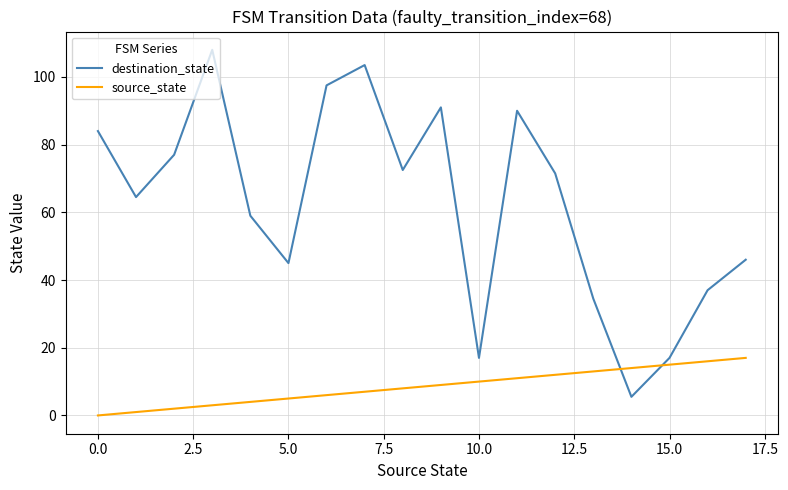

Is this an area chart (filled region under the line)?

No